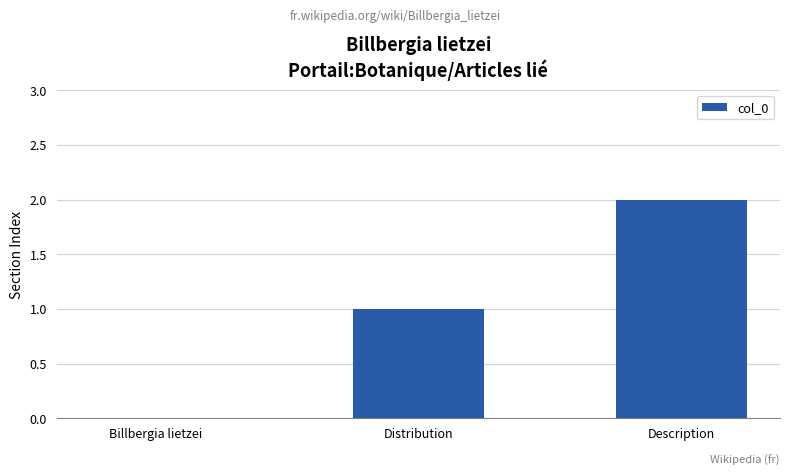

The chart shows a value of 0 at Distribution. True or false?

False